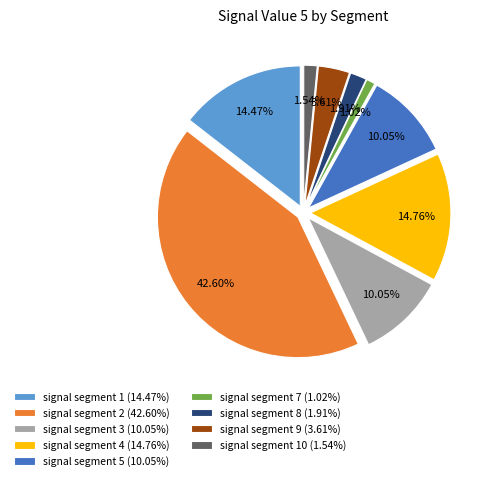

Which has a higher value, signal segment 5 or signal segment 3?

signal segment 5